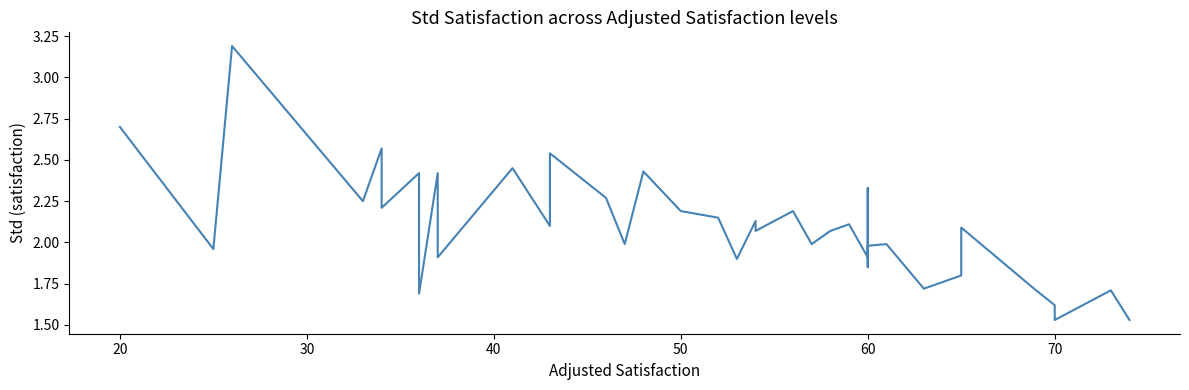

What is the greatest value displayed?

3.2